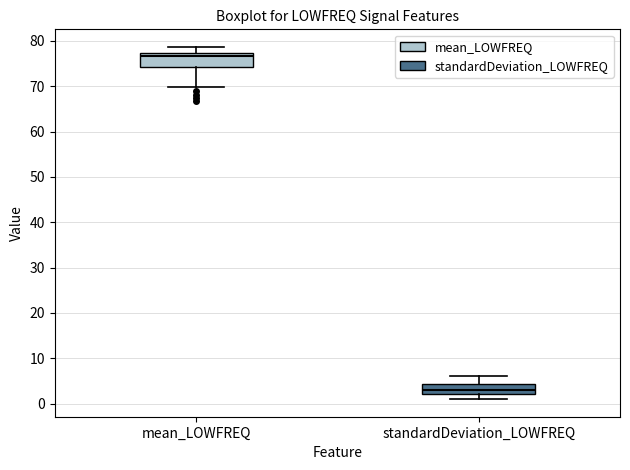

Where is the lower edge of the box for mean_LOWFREQ on the y-axis? The values are not printed on the chart, so give them approximately, as read against the axis.

74